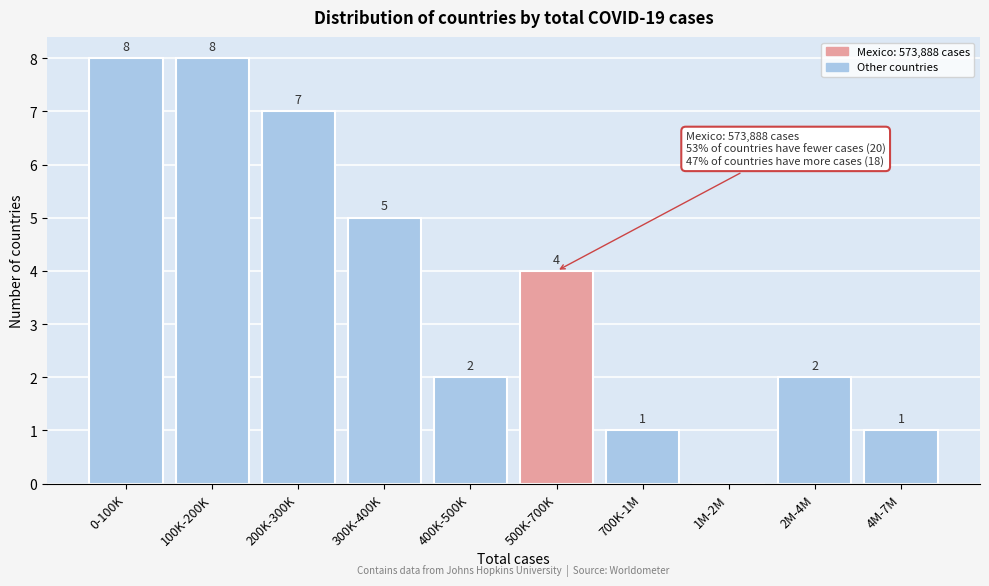

Reading left to right, transcribe all the data shown in this chart.

0-100K=8	100K-200K=8	200K-300K=7	300K-400K=5	400K-500K=2	500K-700K=4	700K-1M=1	1M-2M=0	2M-4M=2	4M-7M=1